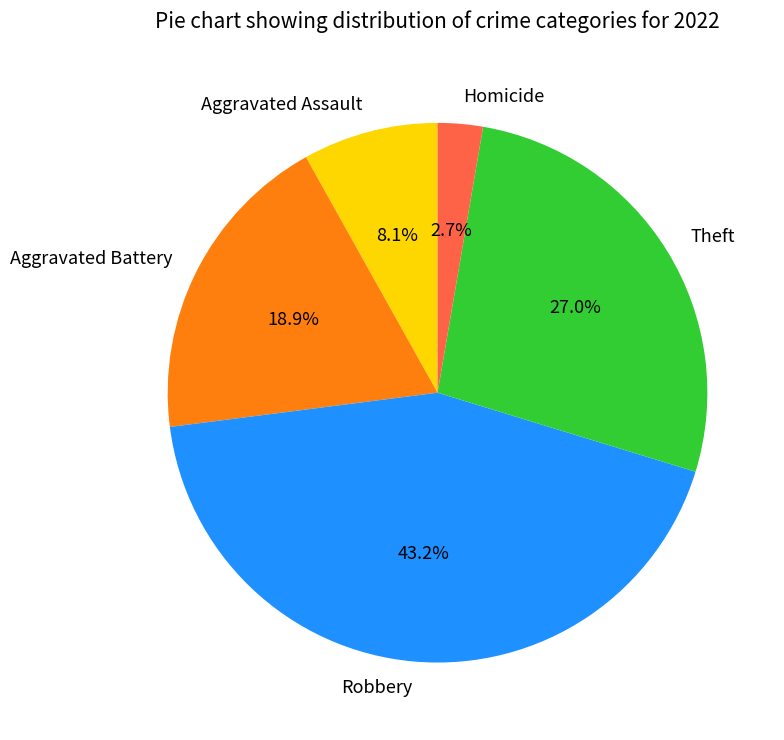

To the nearest percent, what is the difference between the Robbery and Homicide slice percentages?

41%